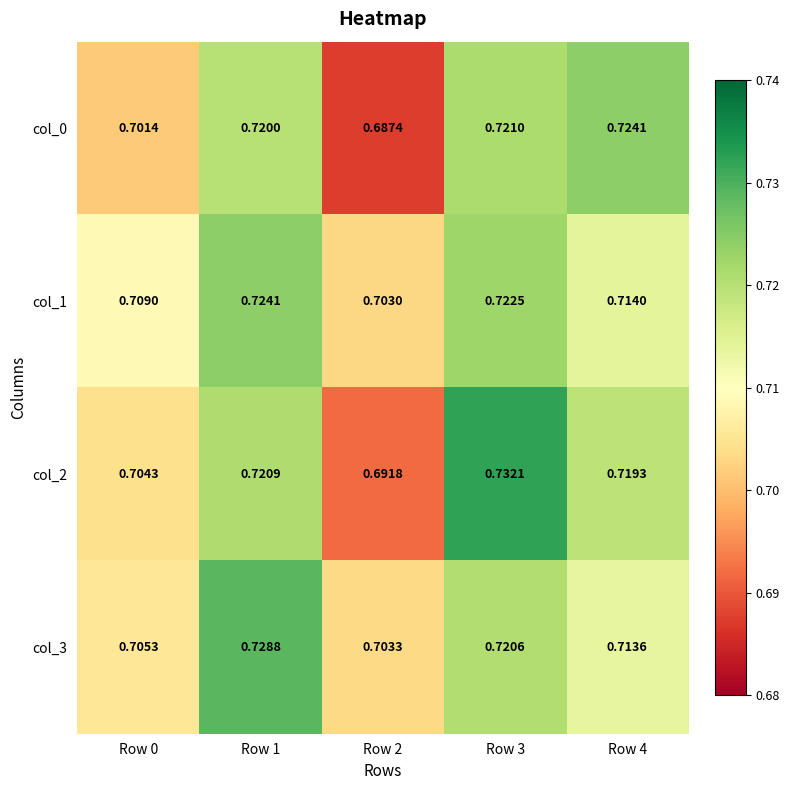

Is the value of col_0 at Row 3 greater than the value of col_1 at Row 2?

Yes